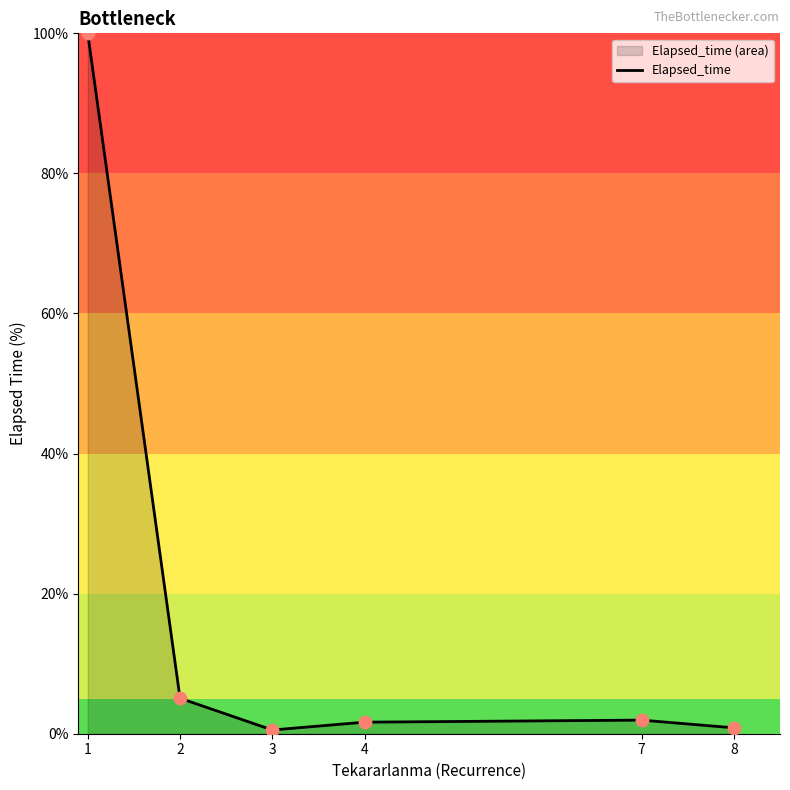

What is the change in value from 4 to 7?

+0.3